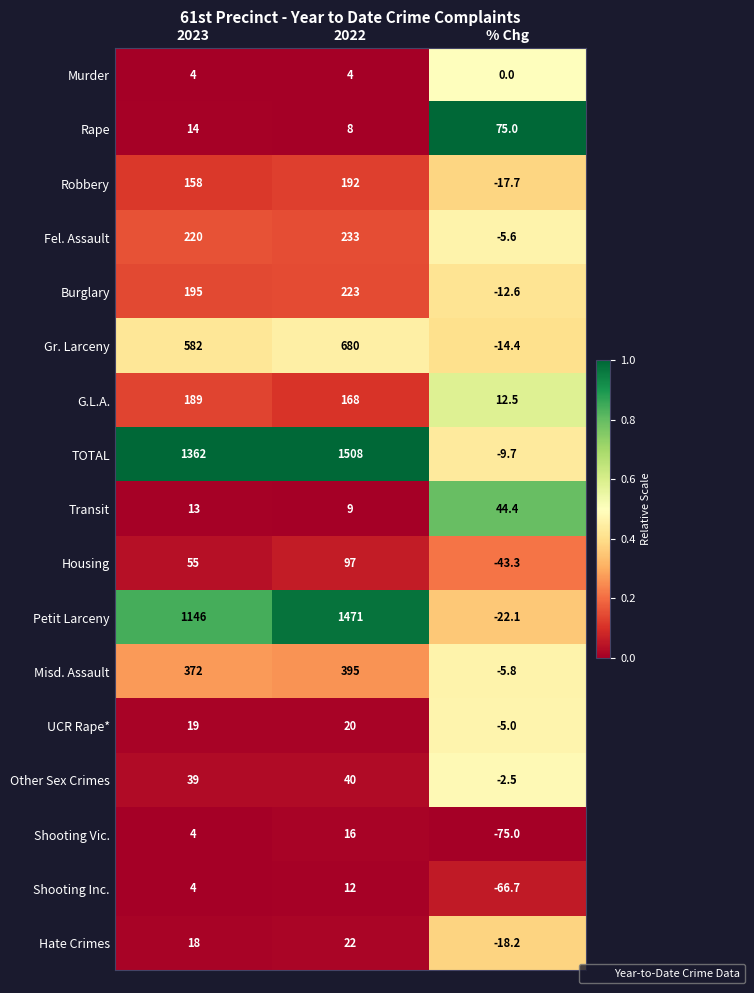

How many categories are shown in the chart?

3